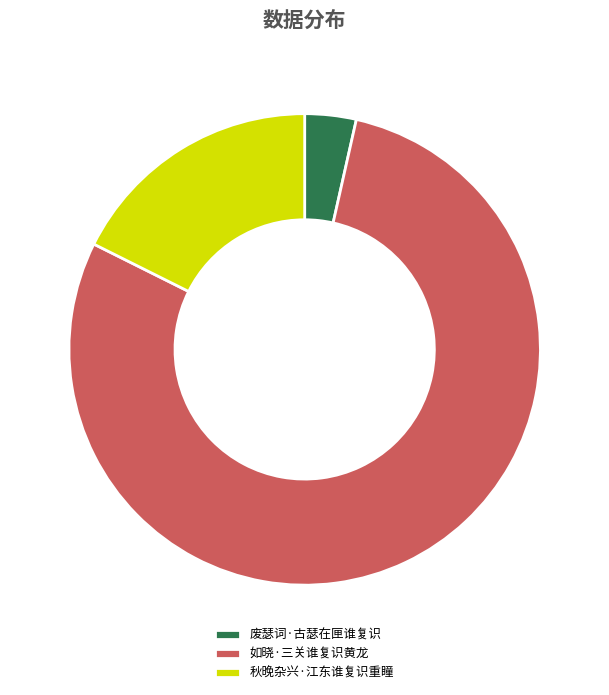

Combined, do 废瑟词·古瑟在匣谁复识 and 秋晚杂兴·江东谁复识重瞳 account for over 50%?

No